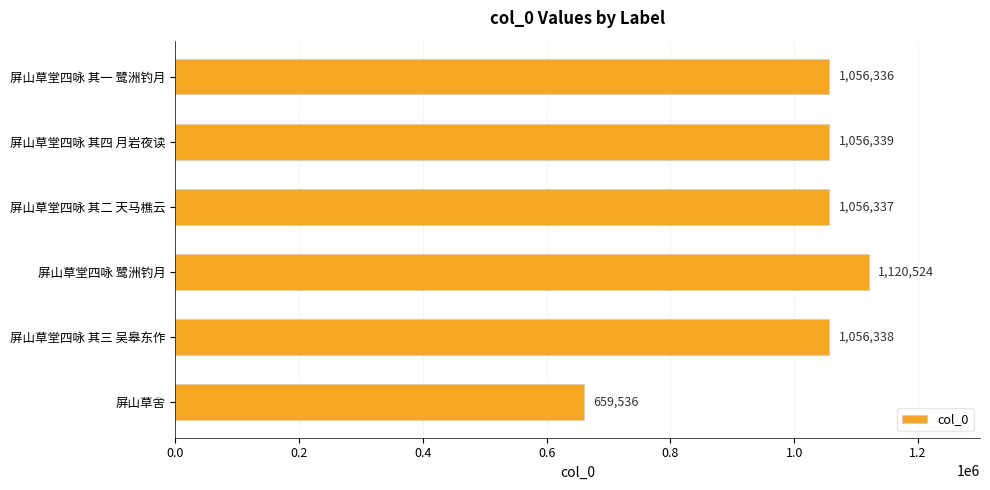

Is it true that the value at 屏山草堂四咏 其三 吴皋东作 is 1056338?

True